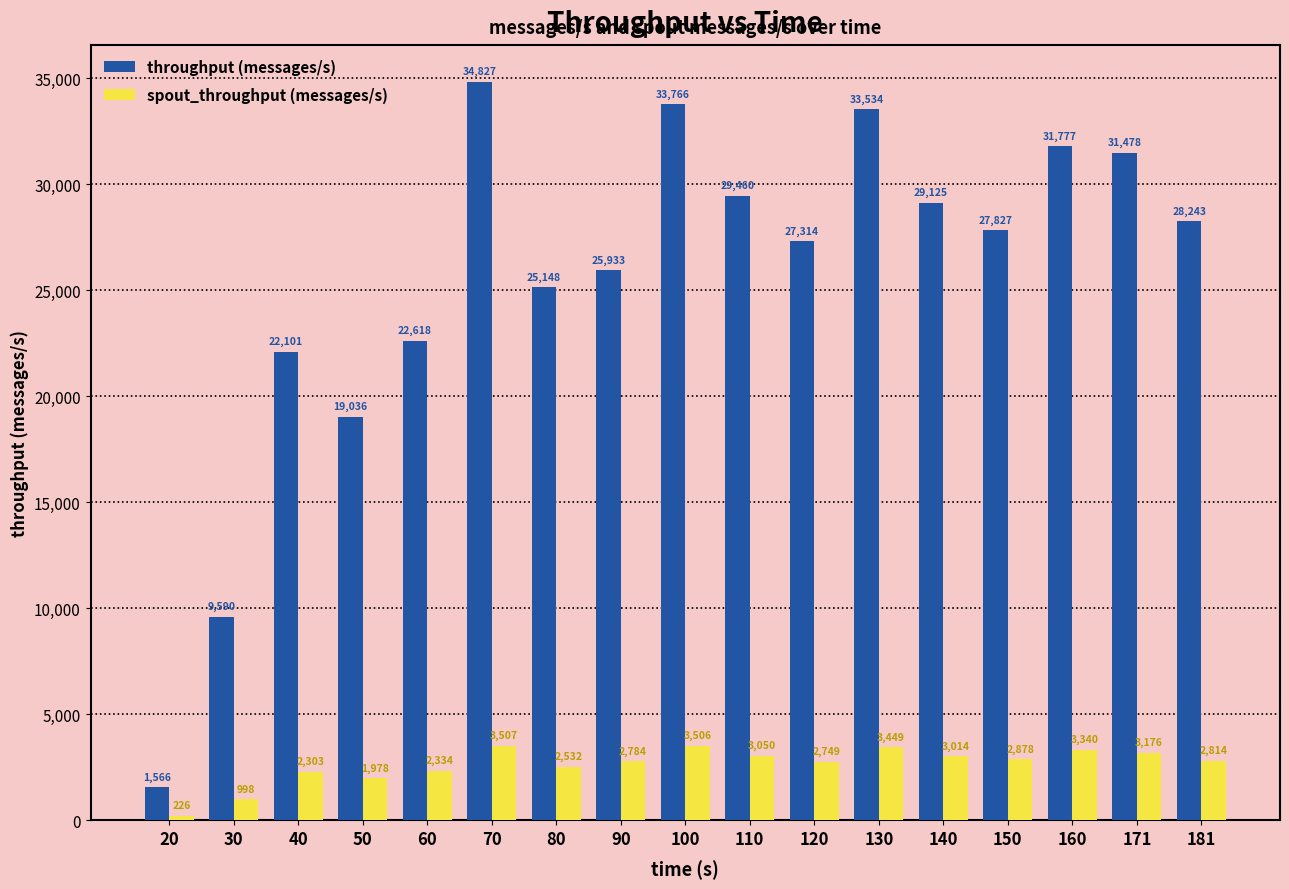

What is the total value across all series at 130?

36983